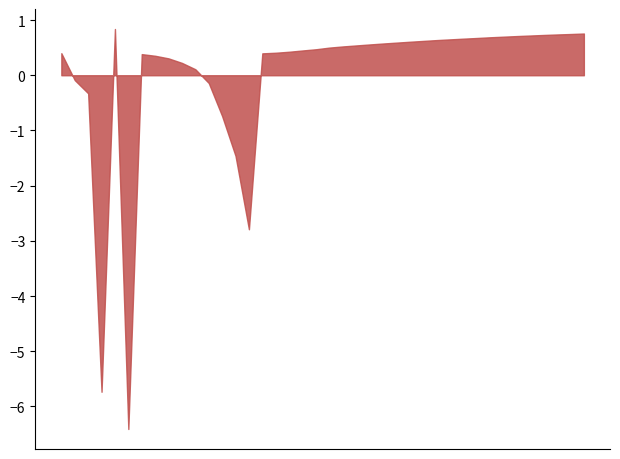

What is the maximum value shown in the chart?

0.8